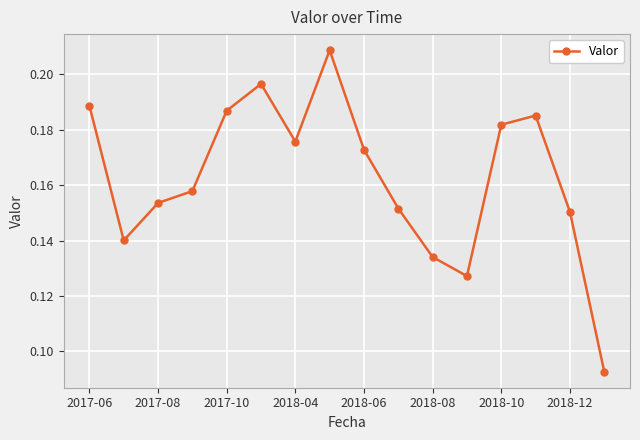

How many values are between 0 and 1?

16